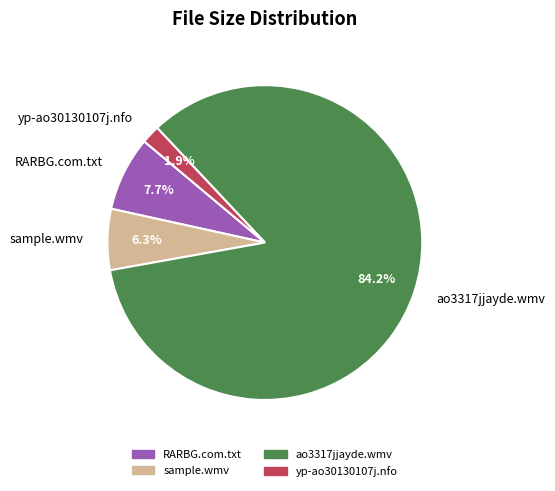

What is the largest slice in the pie chart?

ao3317jjayde.wmv